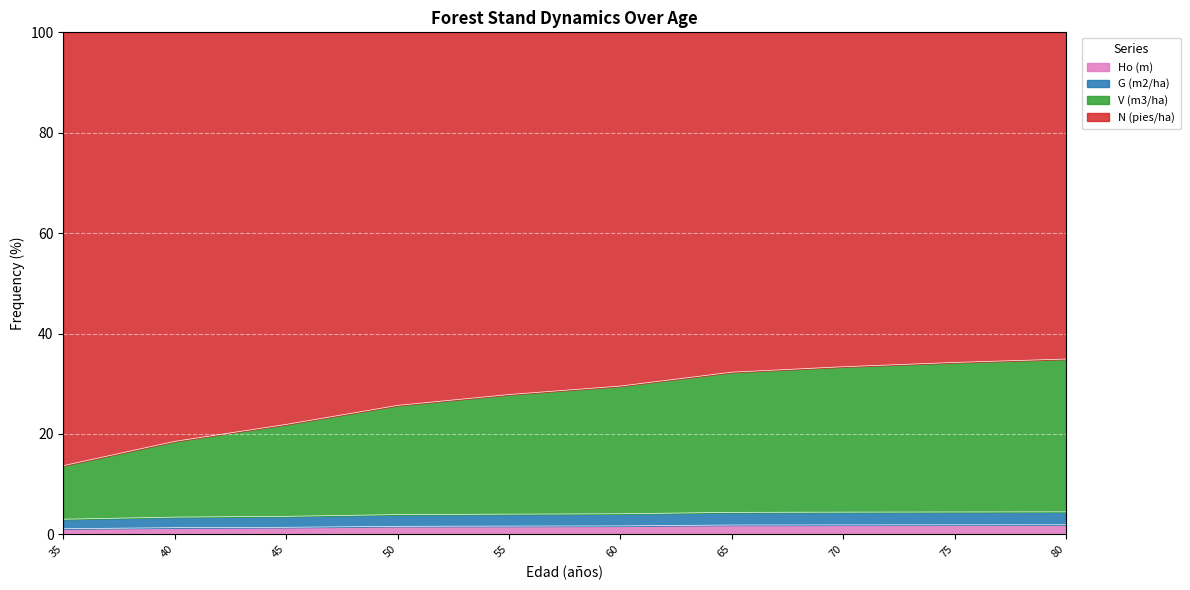

What are all the series names shown in the legend?

Ho (m), G (m2/ha), V (m3/ha), N (pies/ha)